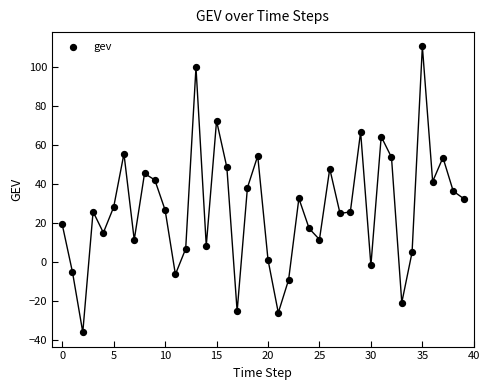

What is the range of Y values (max minus min)?

146.6